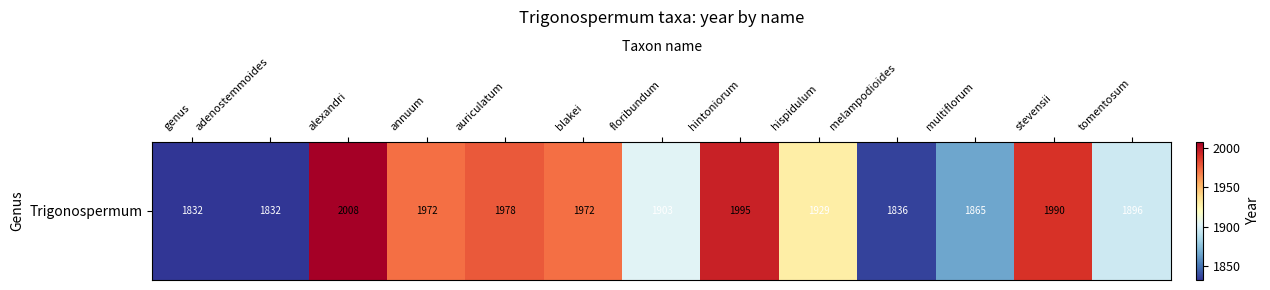

The value at multiflorum is 3104. True or false?

False